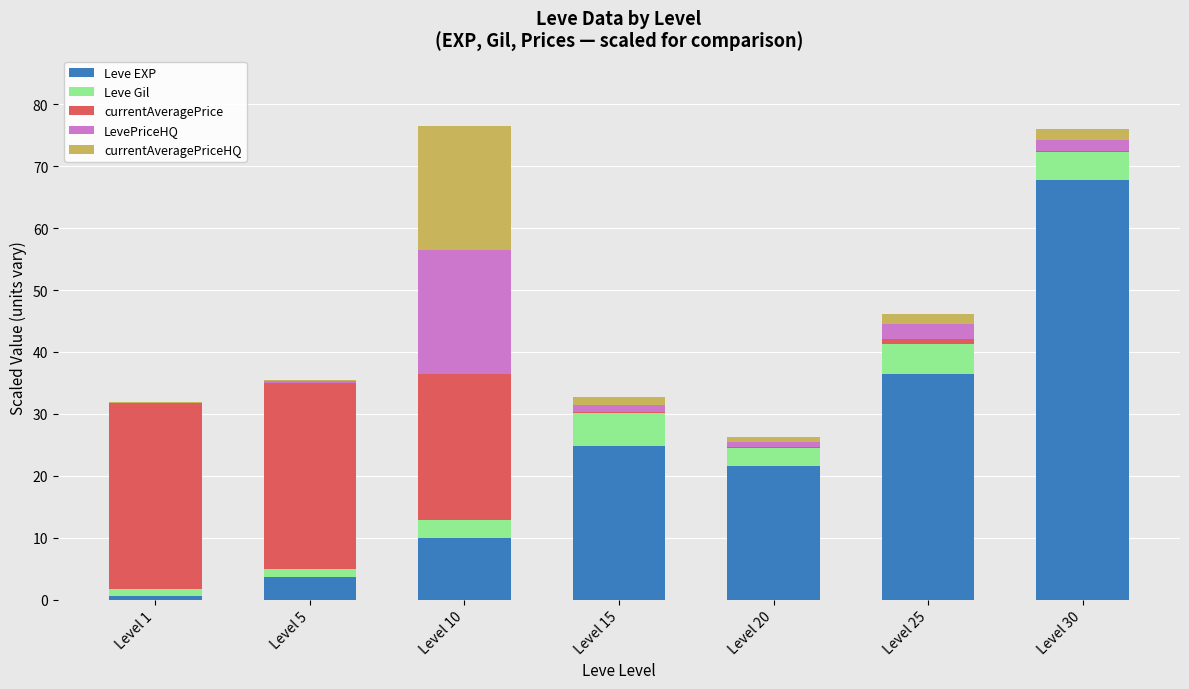

At which label does Leve EXP reach its peak?

Level 30